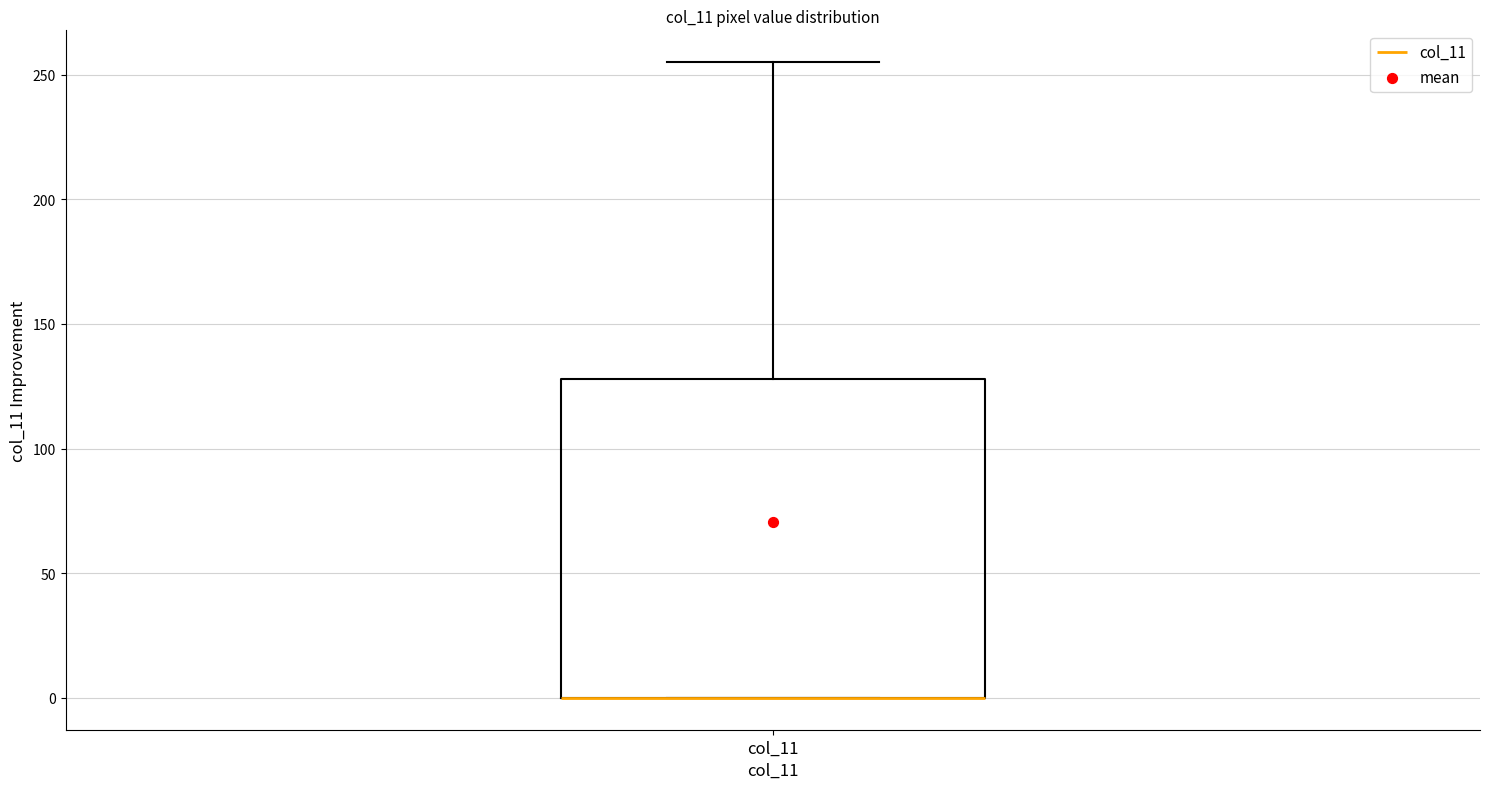

Transcribe this box plot: give where the median line is, the range the box spans, and where the two whiskers end, as read against the y-axis. The values are not printed on the chart, so give them approximately, as read against the axis.

median 0 (drawn on the box's lower edge), box 0 to 130, whiskers 0 to 255